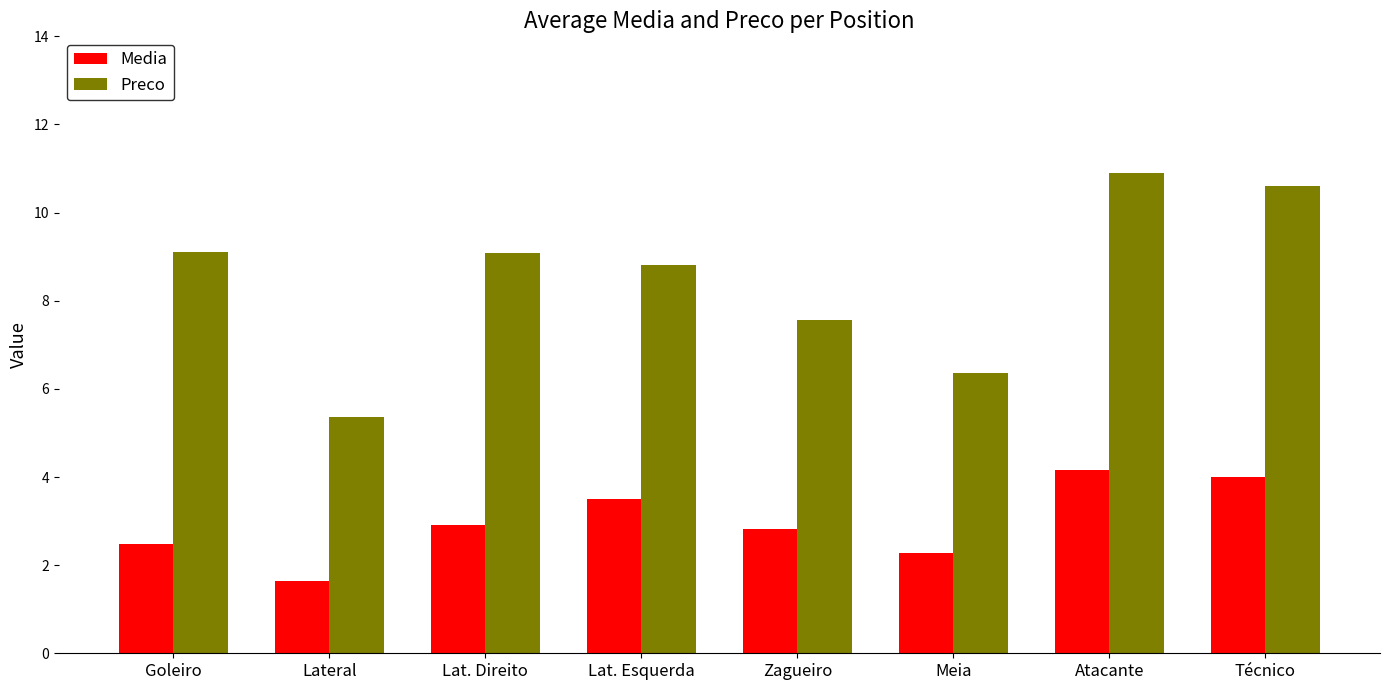

What is the sum of all Media values?

23.8